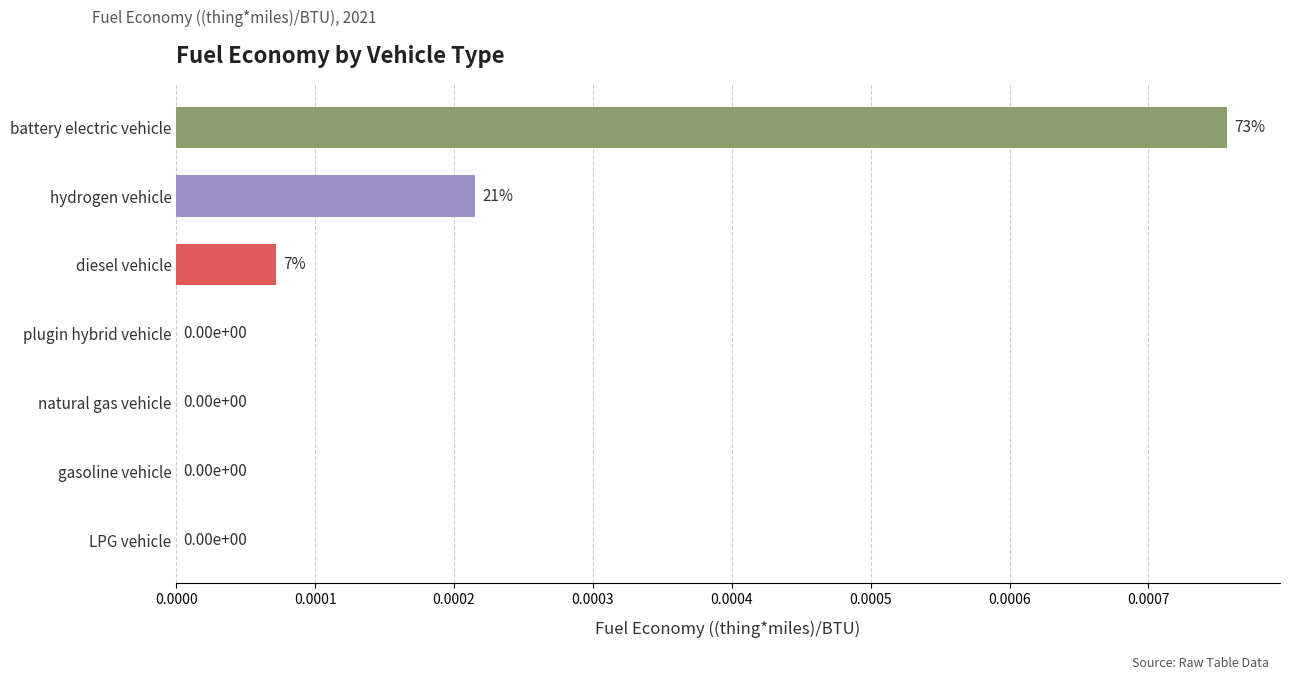

True or false: the data shows 0.0 at plugin hybrid vehicle.

True